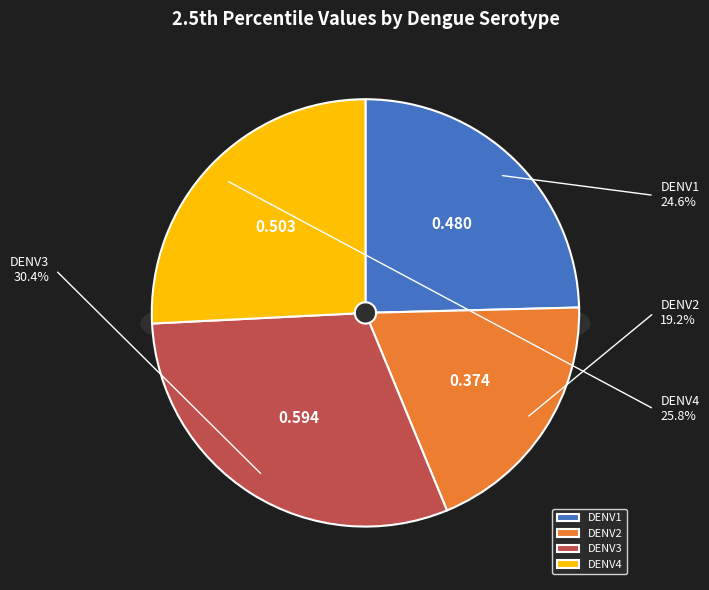

To the nearest percent, what portion does DENV4 represent?

26%